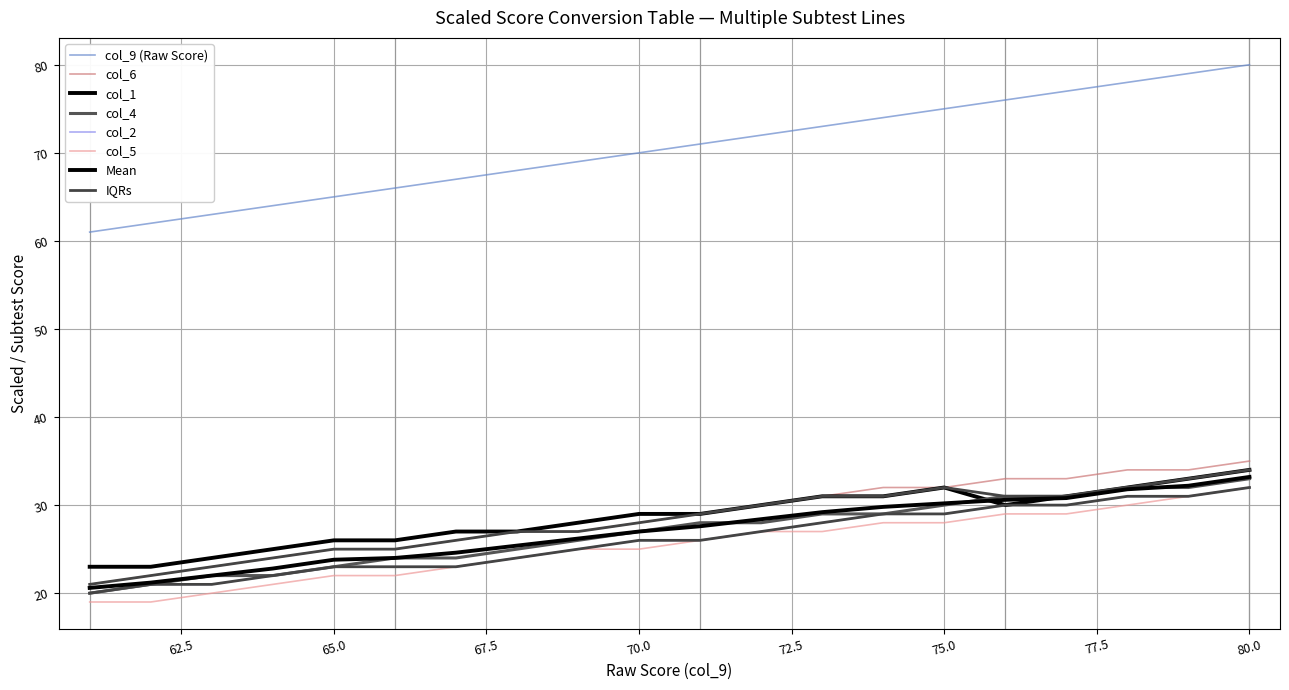

Which category has the highest value across all series?

80